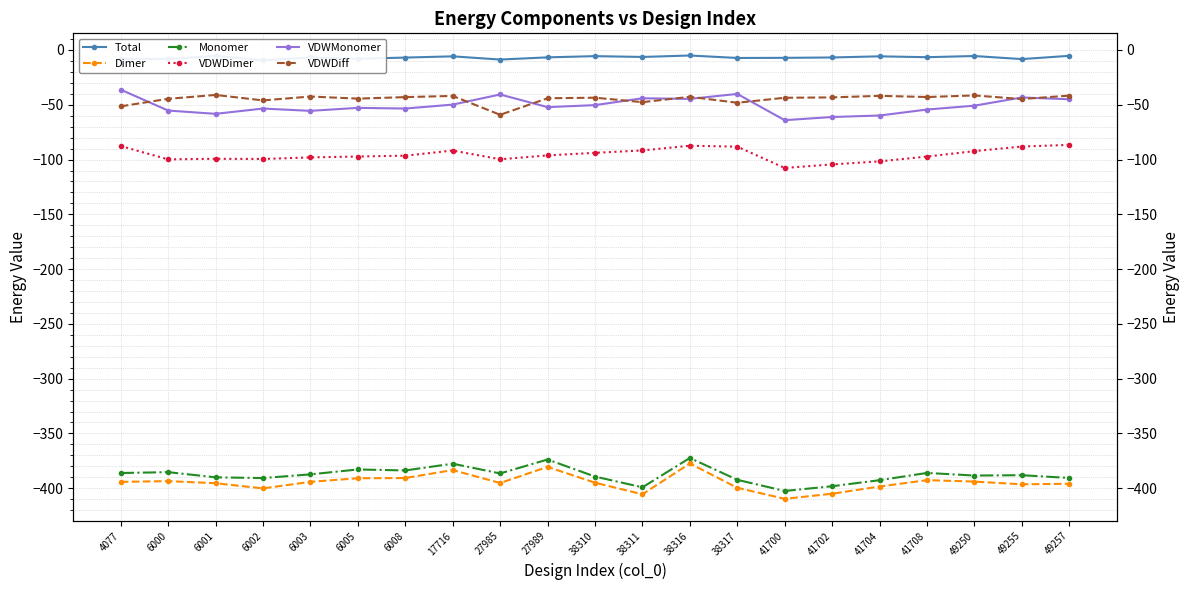

At which category does Total reach its first local valley?

6000